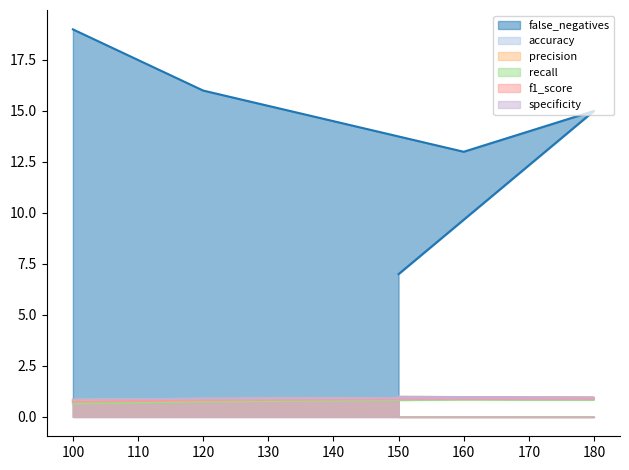

Which series has the largest total across all categories?

false_negatives